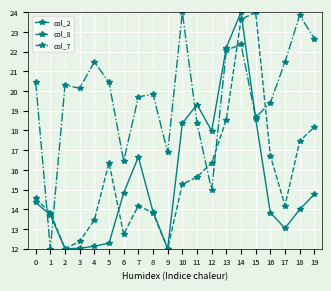

Is this an area chart (filled region under the line)?

No